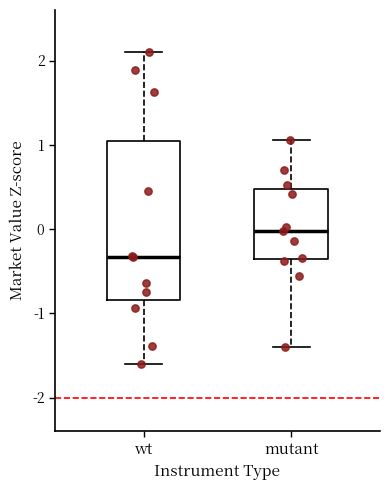

Which box is the tallest, from its lower edge to its upper edge?

wt